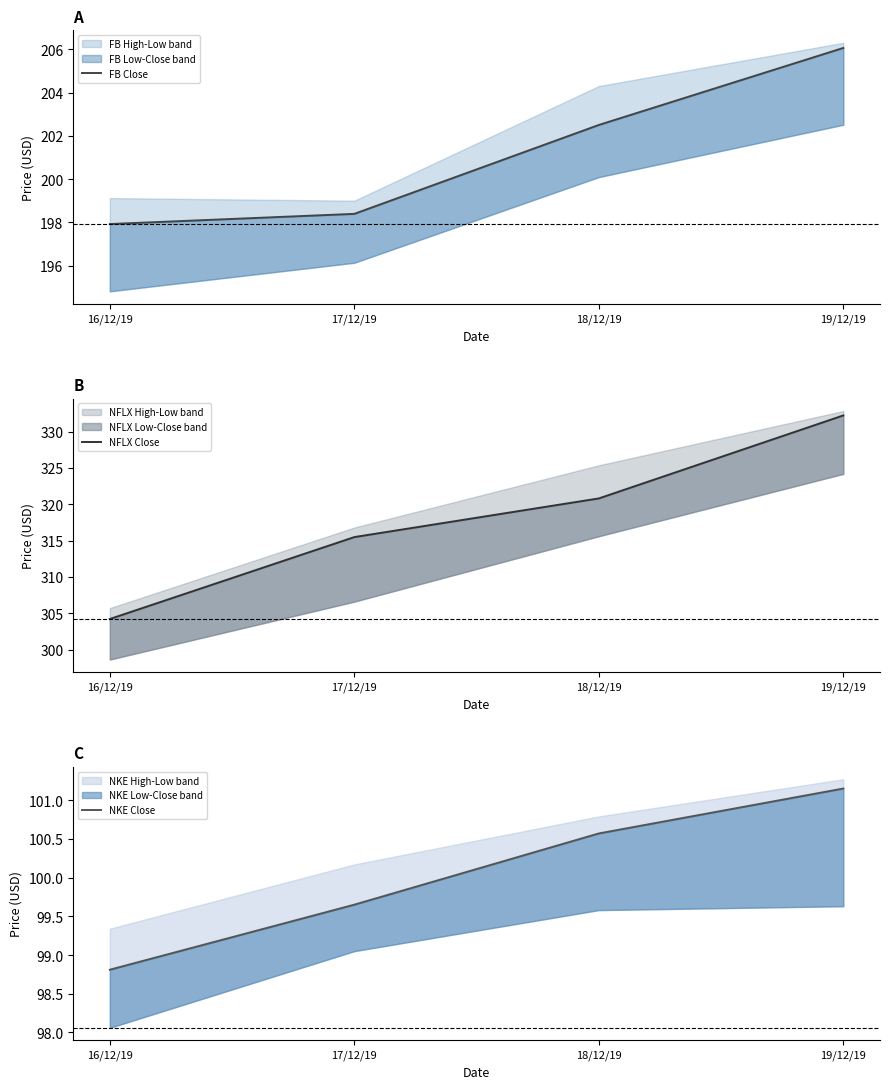

The value of NKE Close at 16/12/19 is 64.1. True or false?

False